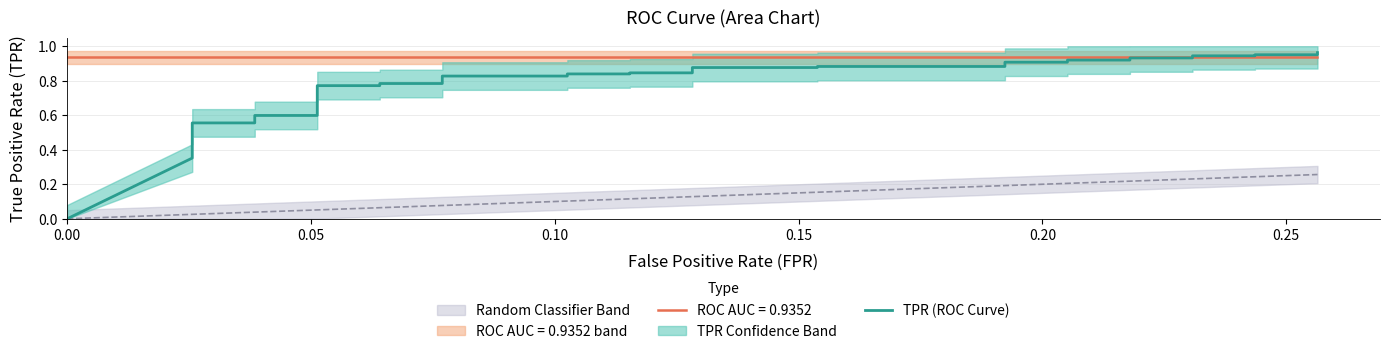

True or false: the data has more than 2 interior local peaks.

False